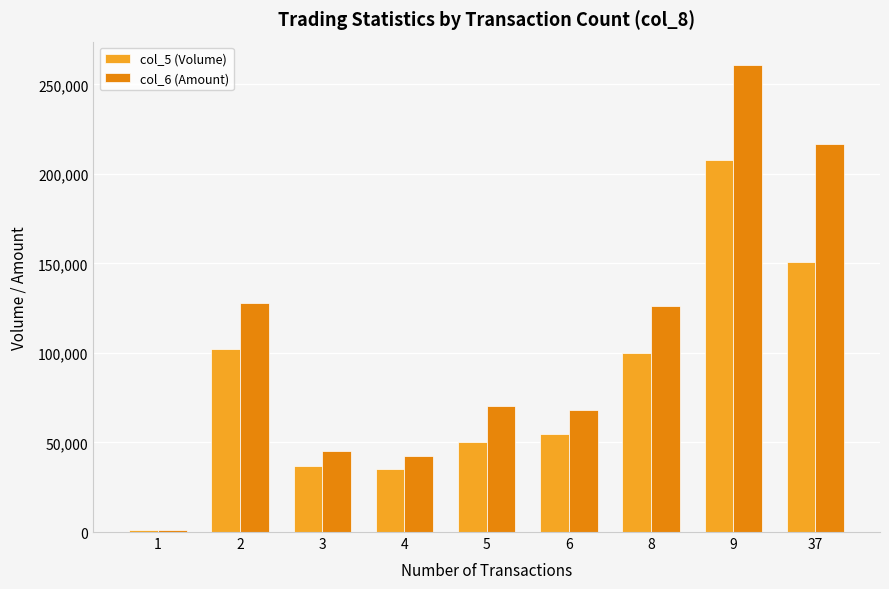

What is the value of the col_5 (Volume) bar at the 3rd from the left?

37000